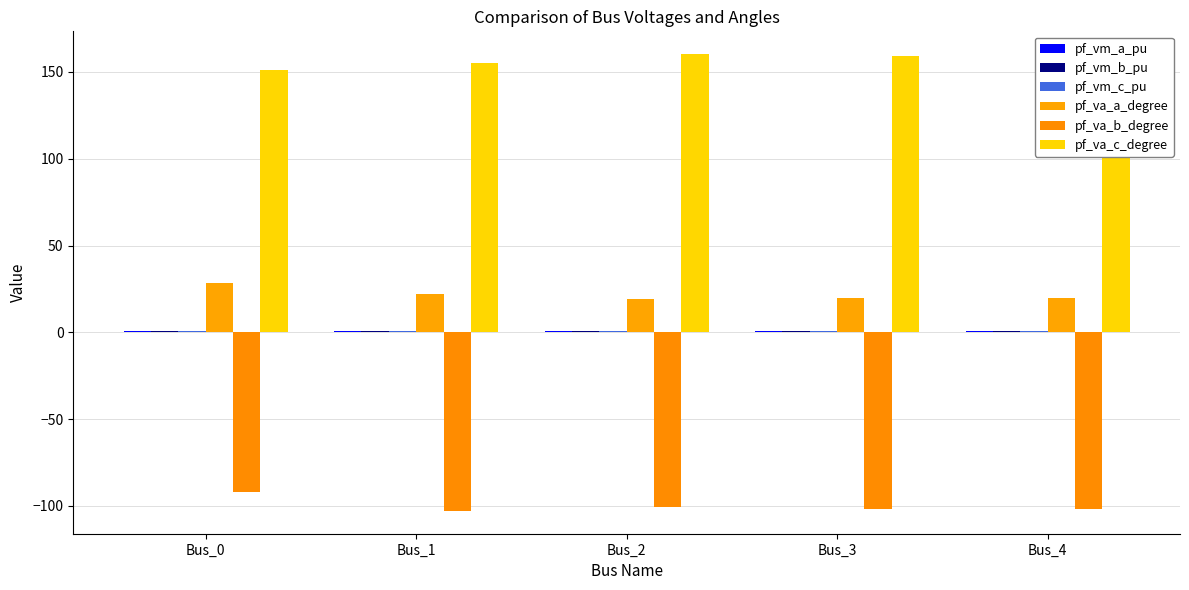

The value of pf_va_a_degree at Bus_3 is 19.8. True or false?

True